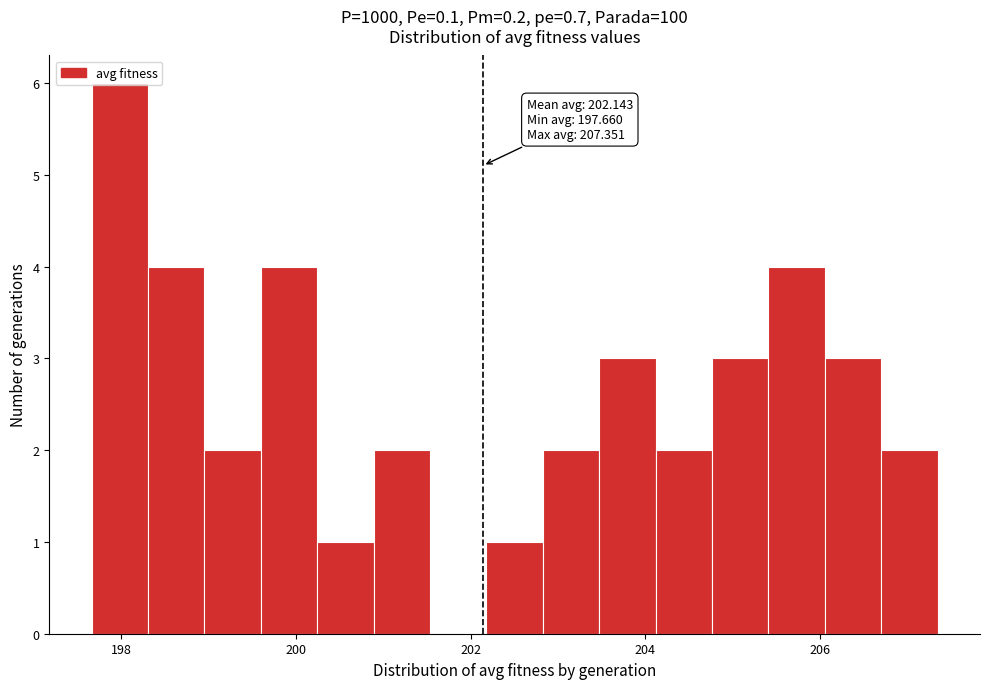

Read against the x-axis, roughly where is the centre of the tallest bar?

198.0